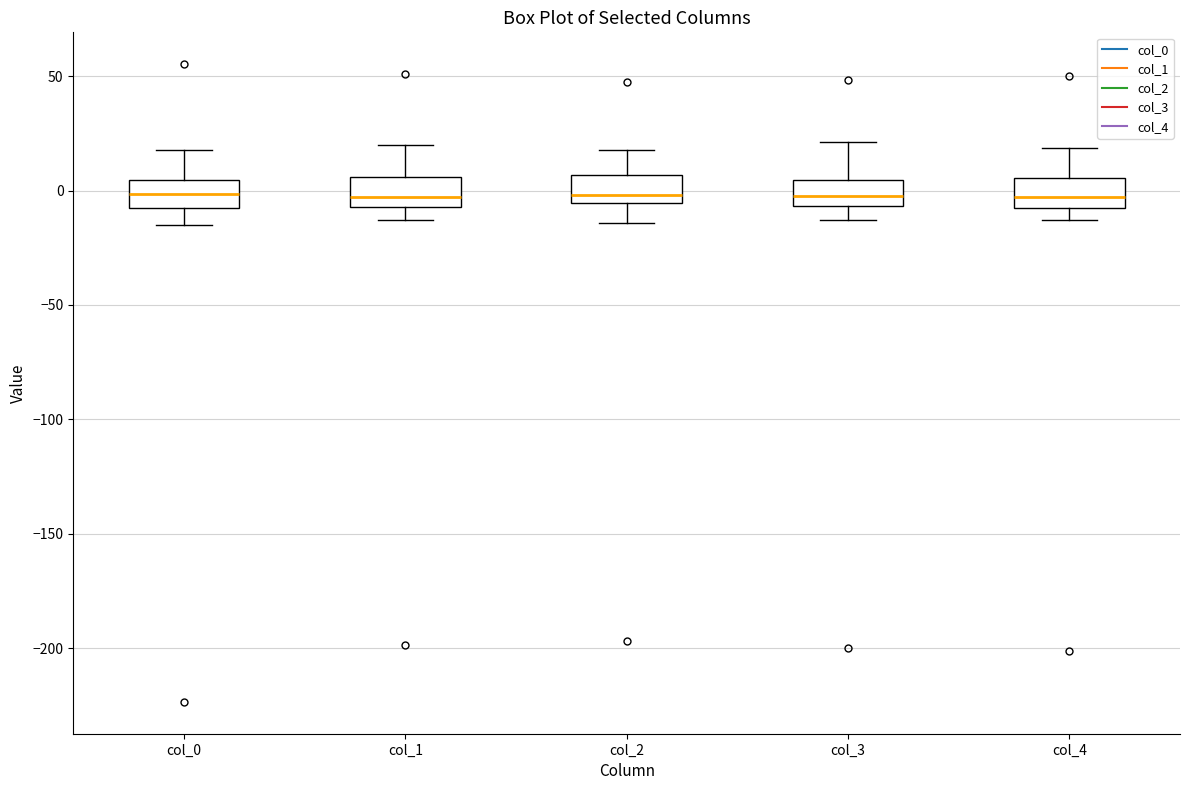

Where is the lower edge of the box for col_1 on the y-axis? The values are not printed on the chart, so give them approximately, as read against the axis.

-5